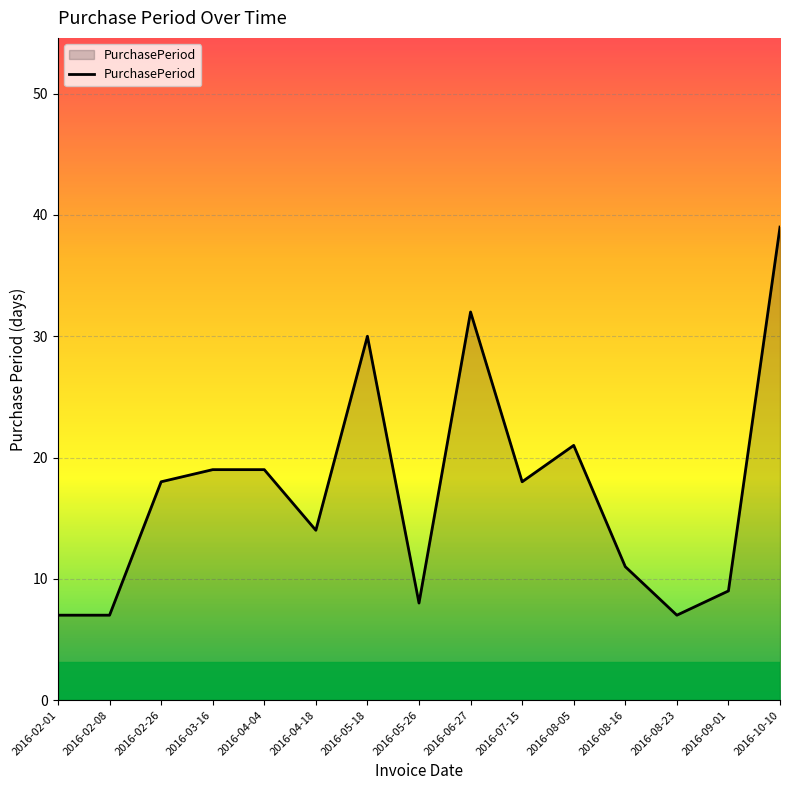

The chart shows a value of 19 at 2016-04-04. True or false?

True